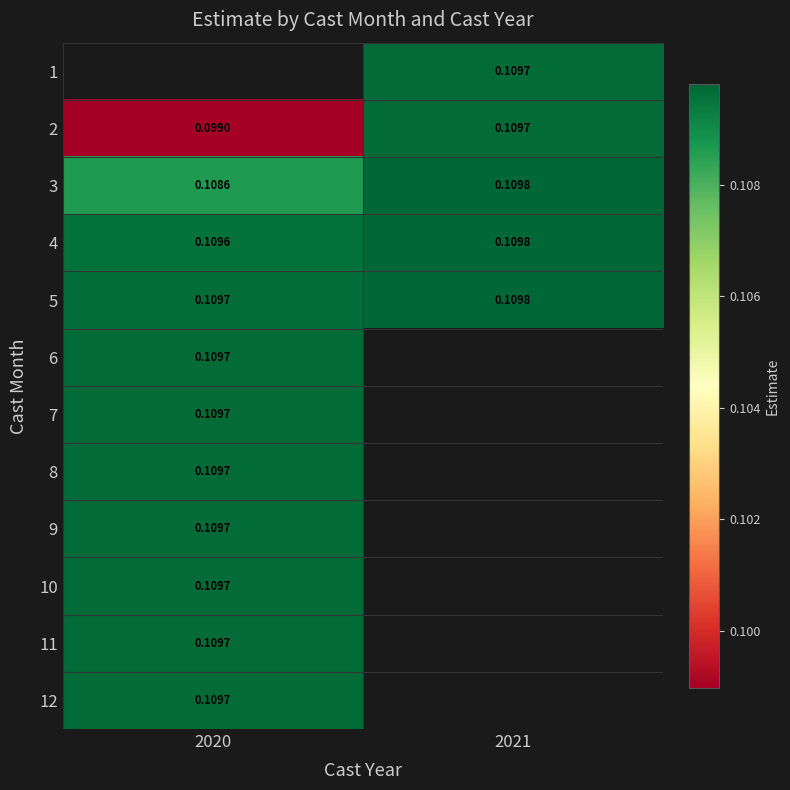

Is the value of 2 at 2020 greater than the value of 10 at 2020?

No